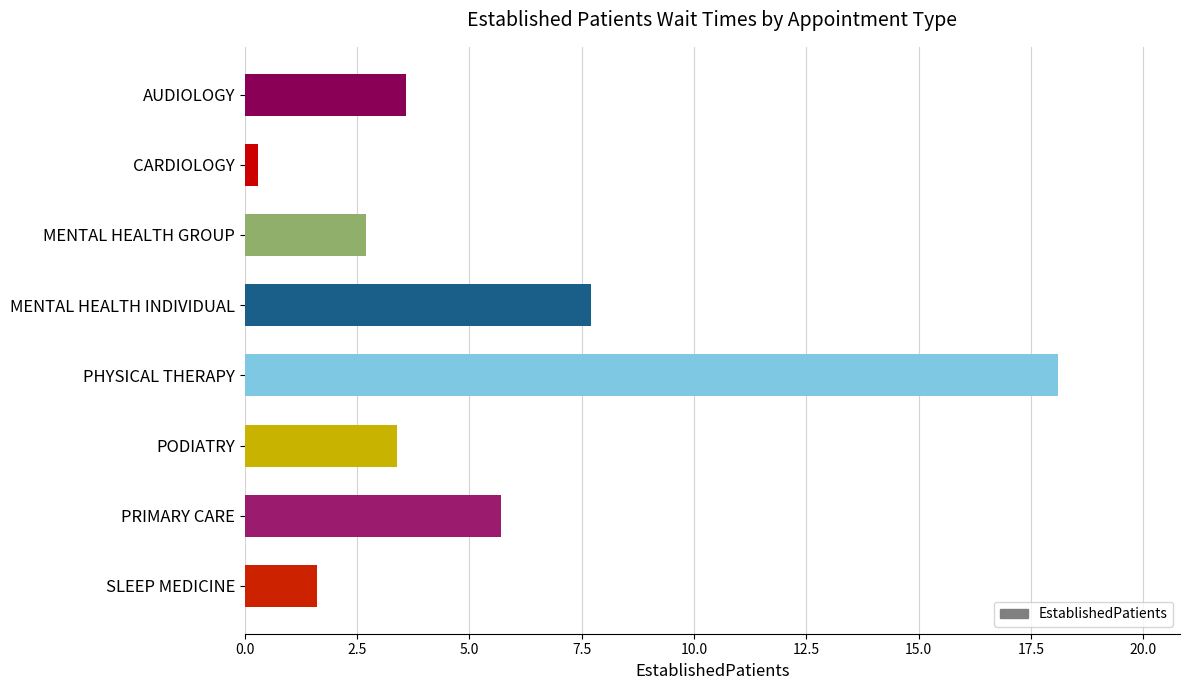

The chart shows a value of 0.8 at SLEEP MEDICINE. True or false?

False